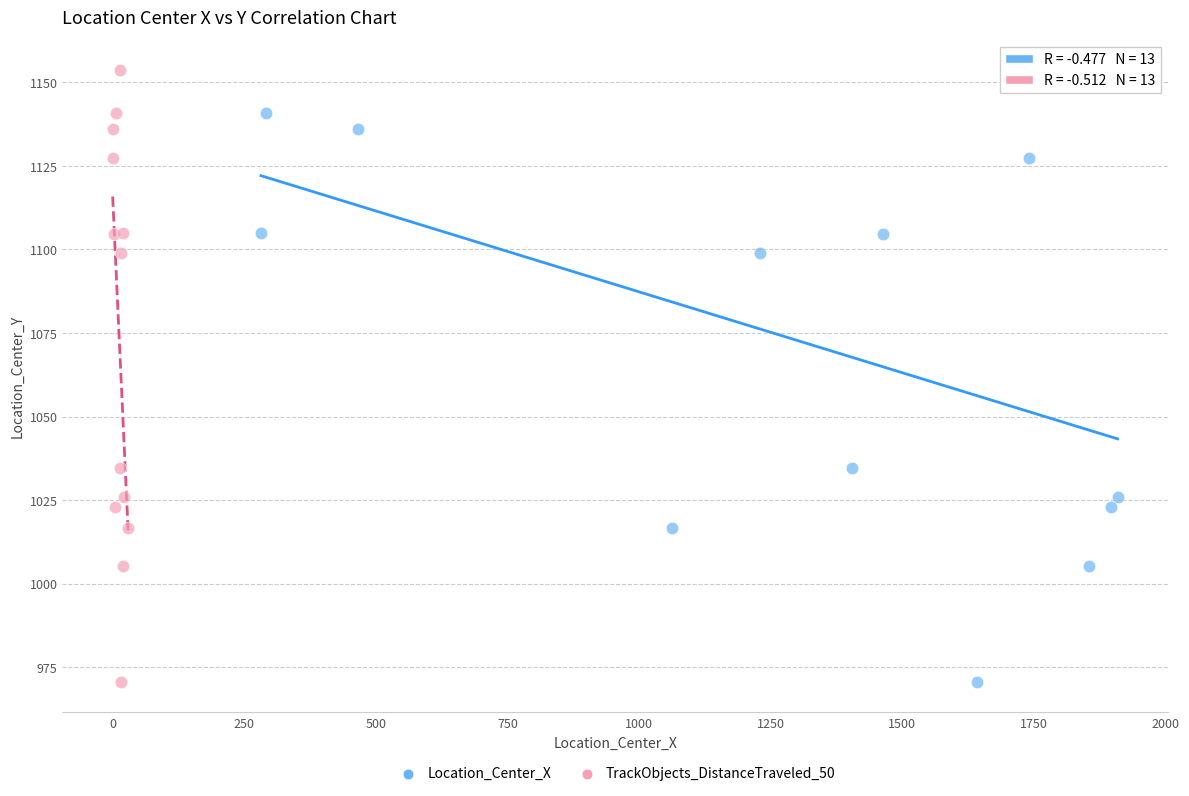

What are all the series names shown in the legend?

Location_Center_X, TrackObjects_DistanceTraveled_50